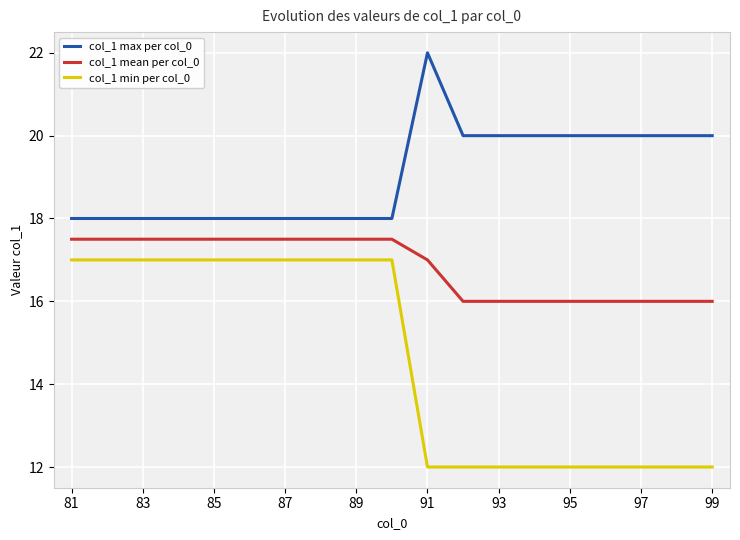

True or false: col_1 min per col_0 and col_1 max per col_0 cross at least once.

False